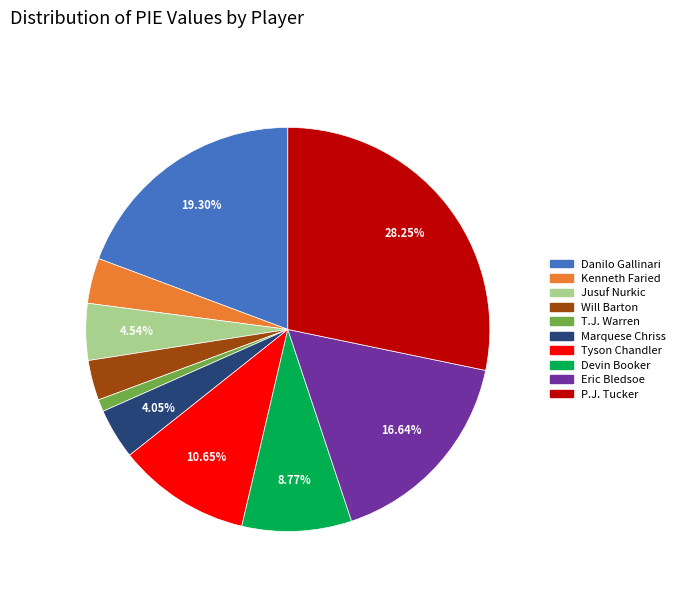

Is there any slice that represents more than half of the pie?

No